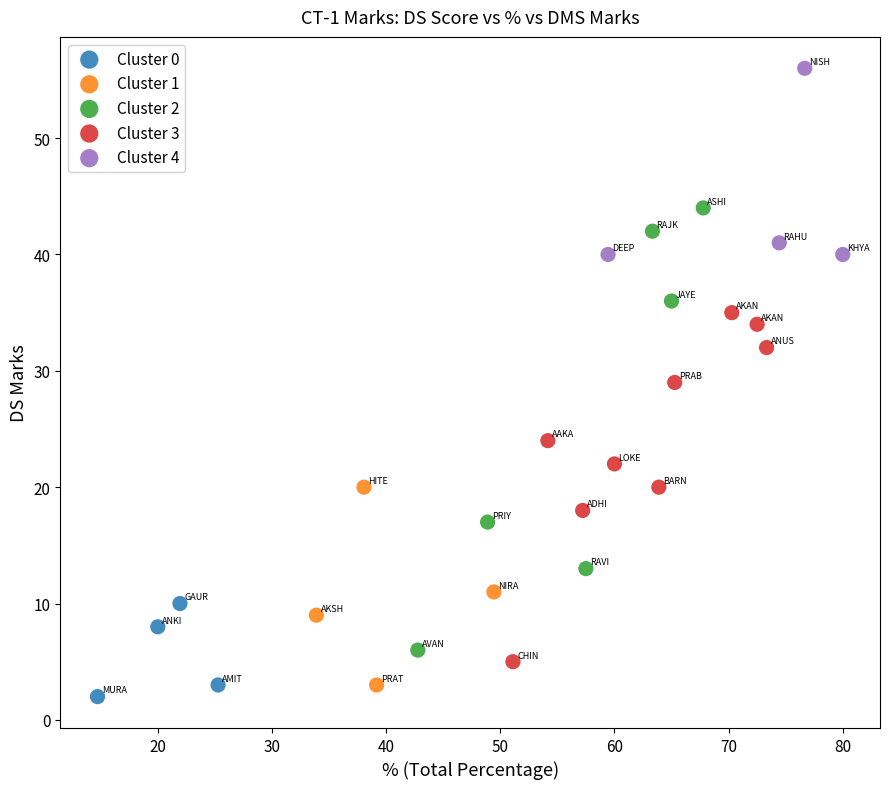

Which series has the largest Y range (max minus min)?

Cluster 2